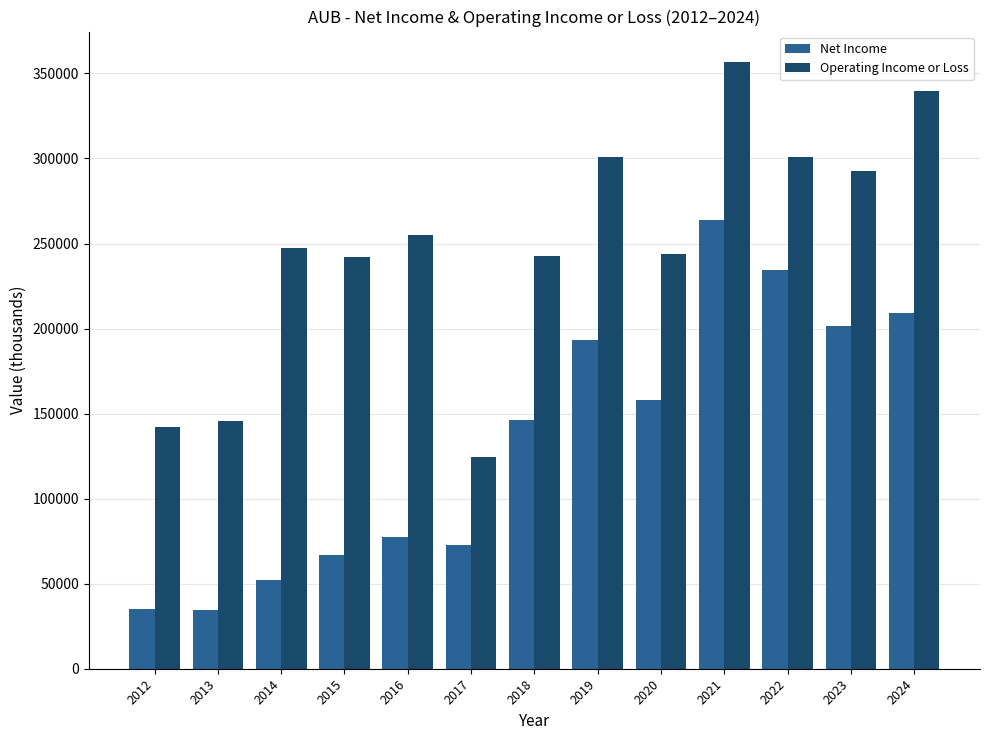

At which label does Operating Income or Loss reach its peak?

2021